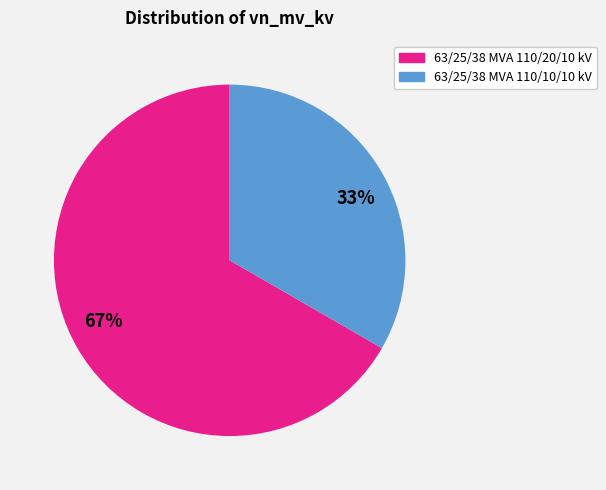

Rank the categories by value from highest to lowest.

67%, 33%